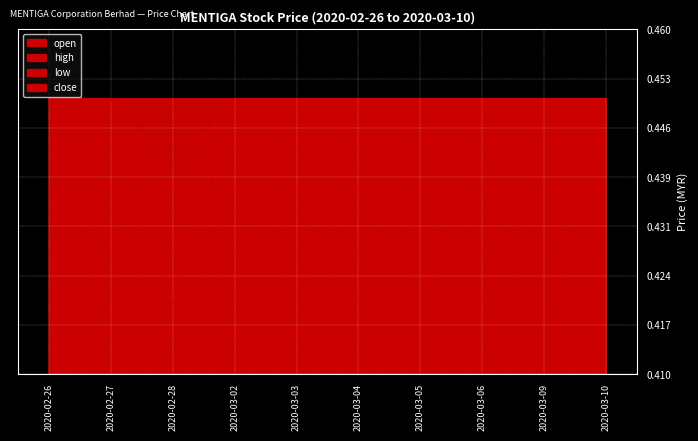

At which category does the chart reach its peak across all series?

2020-02-26